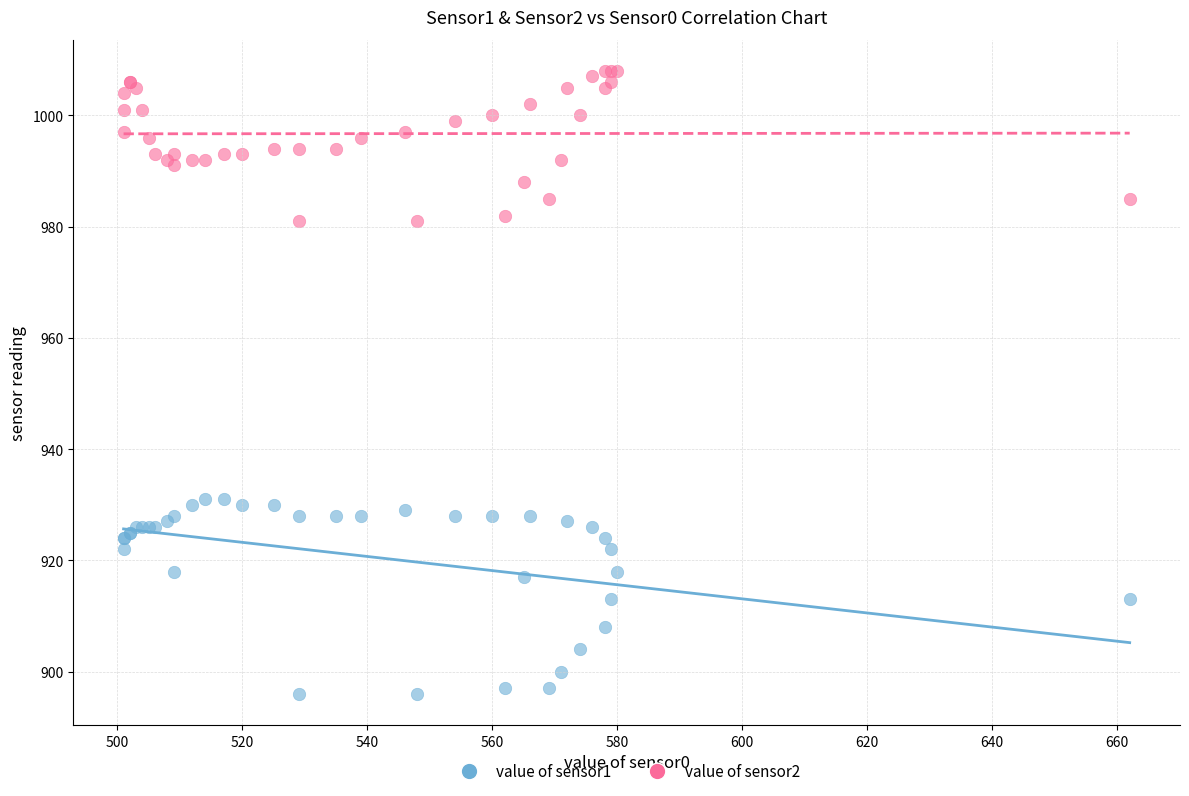

Which series reaches the maximum Y coordinate?

value of sensor2